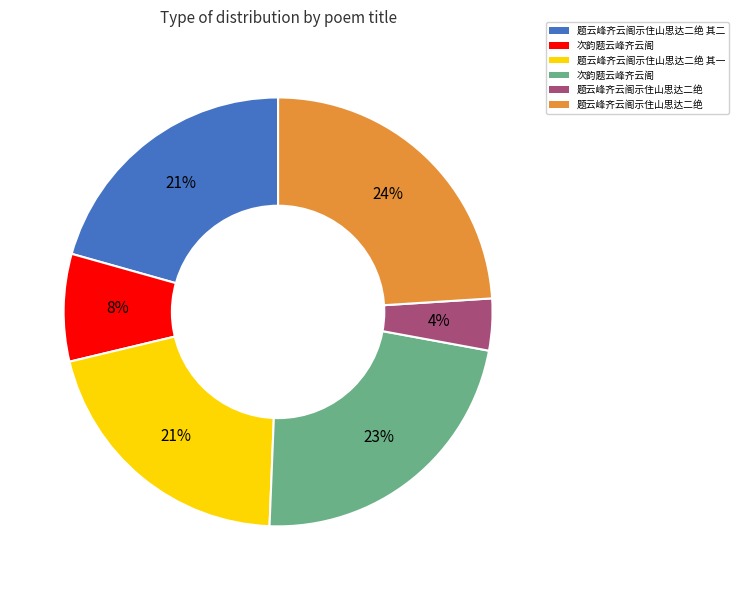

Is there a majority slice in this chart?

No